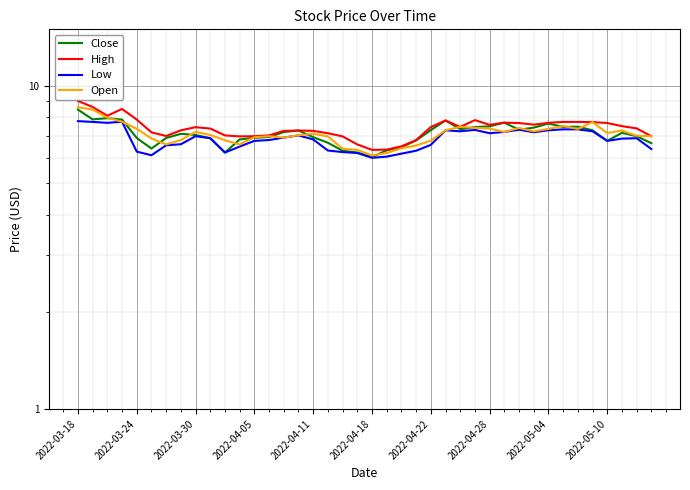

The Low series shows 7.3 at 33. True or false?

True